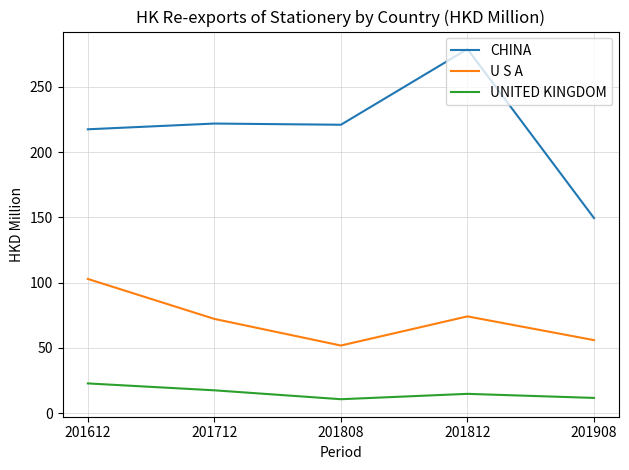

What is the difference between the U S A values at 201908 and 201808?

4.1